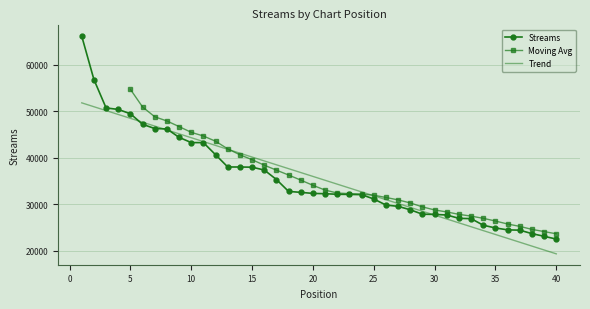

What is the sum of the values at 17 and 29?

63188